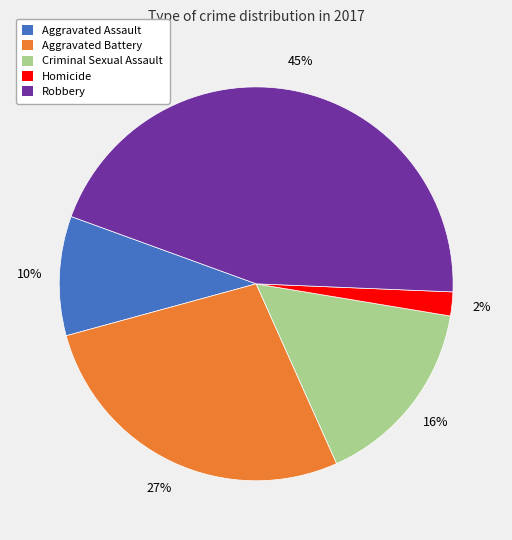

To the nearest percent, what portion does Aggravated Assault represent?

10%